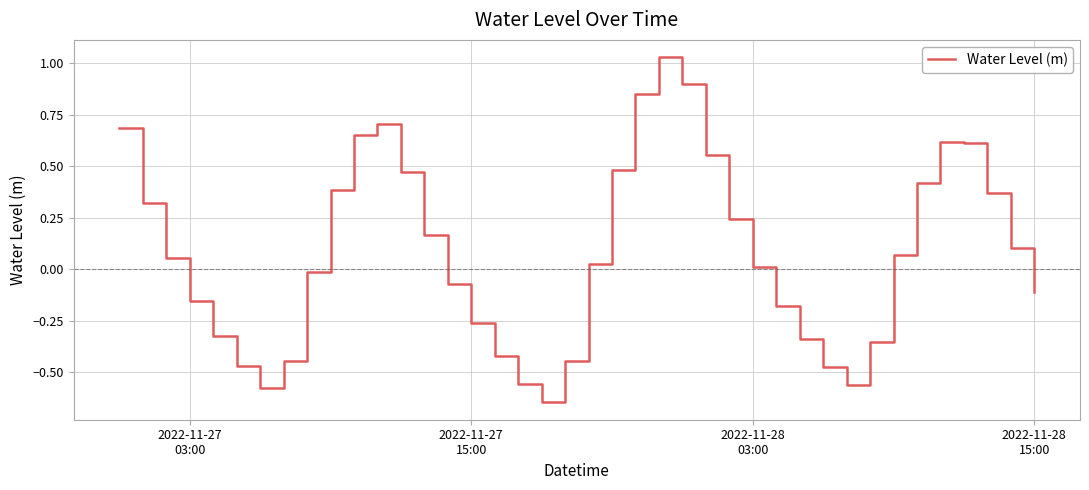

Is this an area chart (filled region under the line)?

No